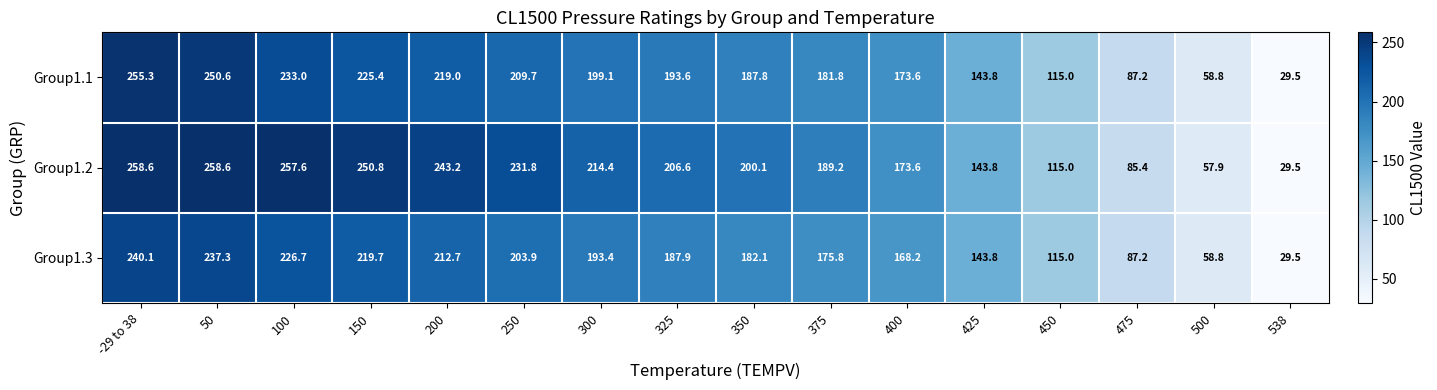

What is the difference between the highest and lowest values at 325?

18.7